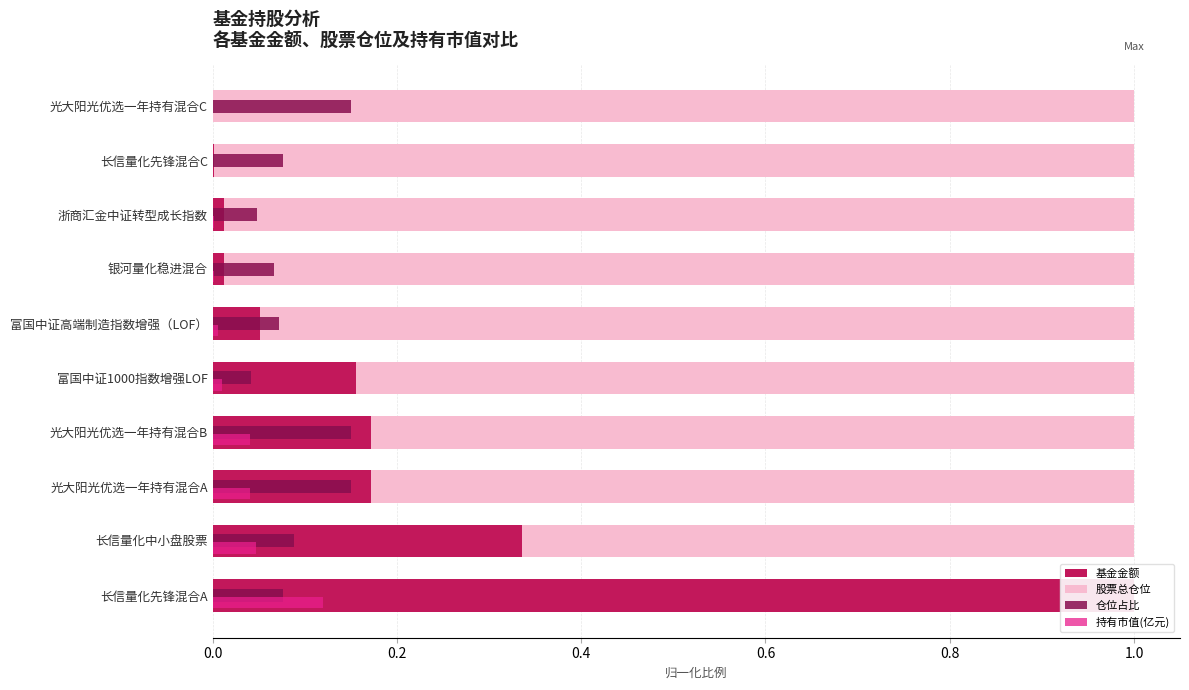

What are all the series names shown in the legend?

基金金额, 股票总仓位, 仓位占比, 持有市值(亿元)